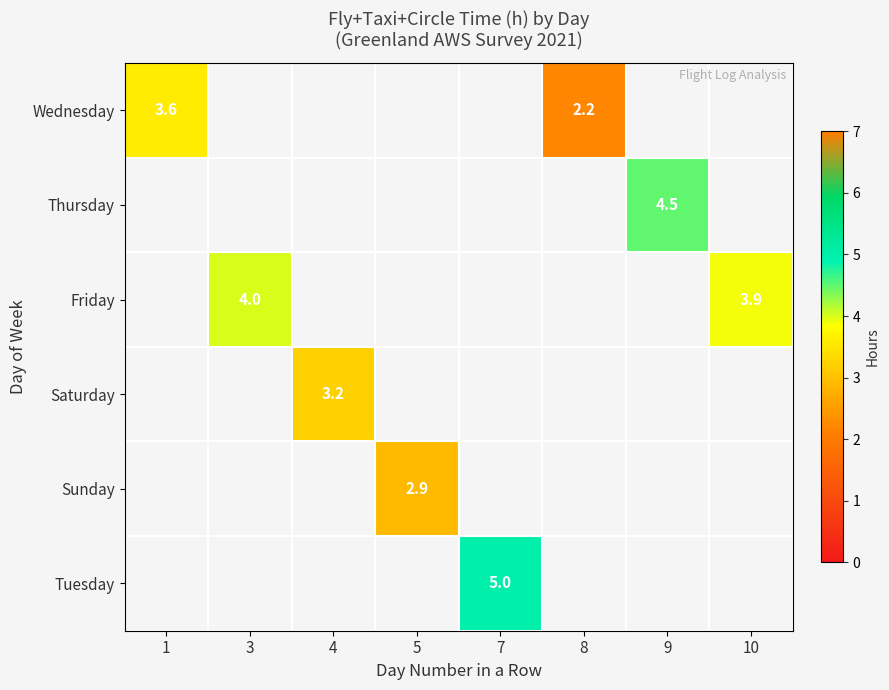

Is it true that Wednesday equals 1.5 at 8?

False